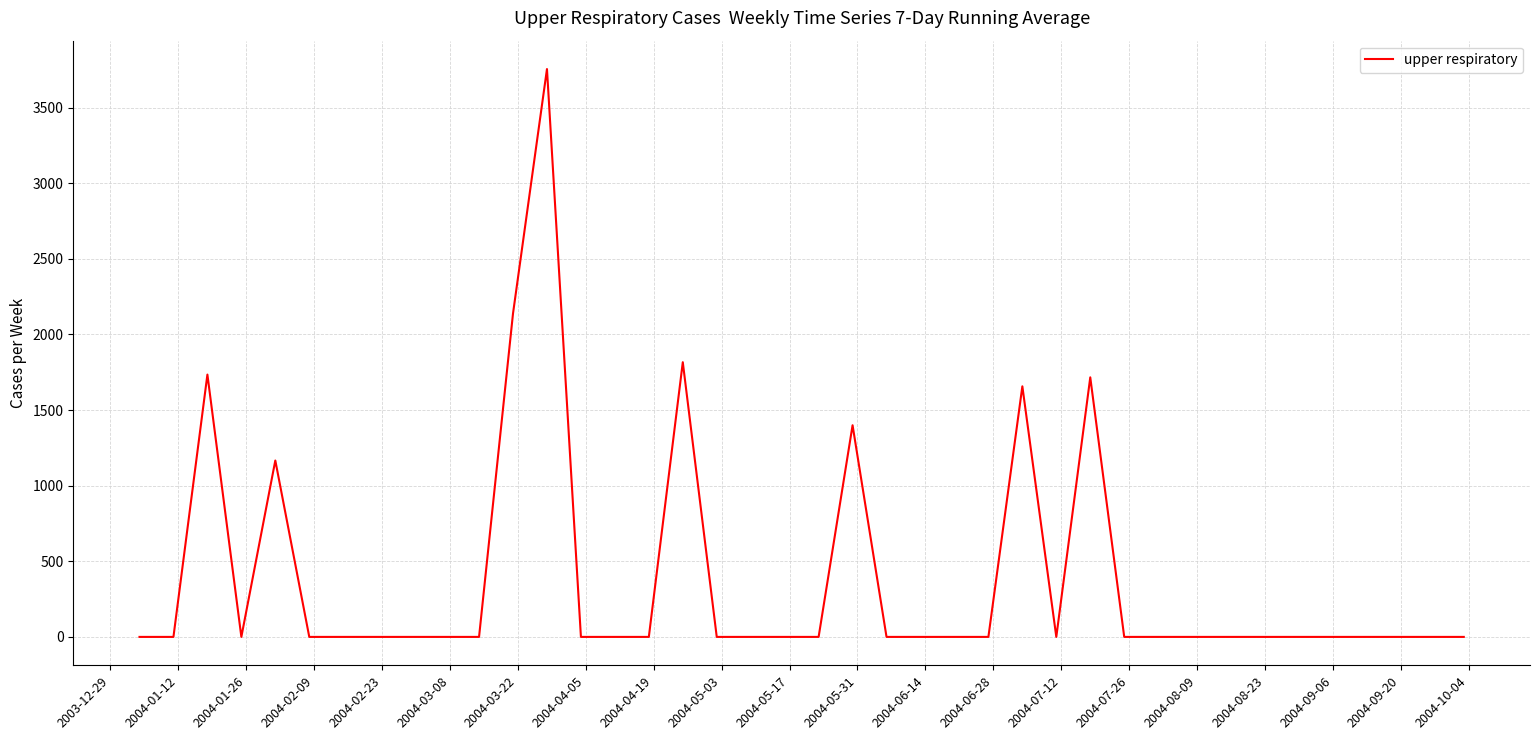

What is the maximum value shown in the chart?

3754.3